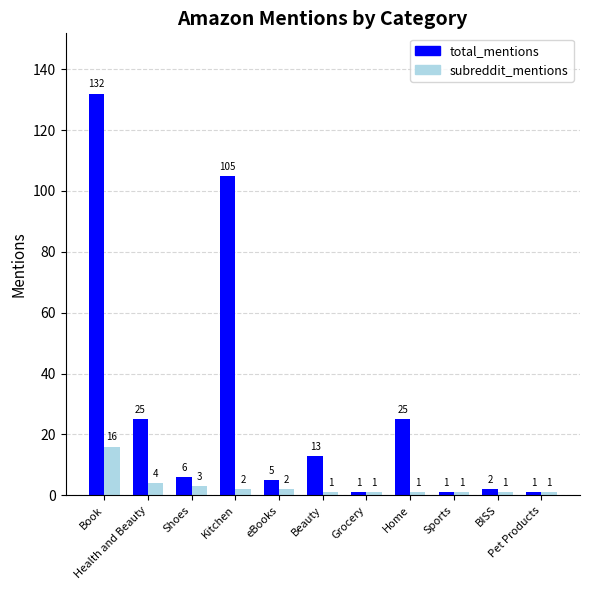

What is the value of the subreddit_mentions bar at the 5th from the left?

2